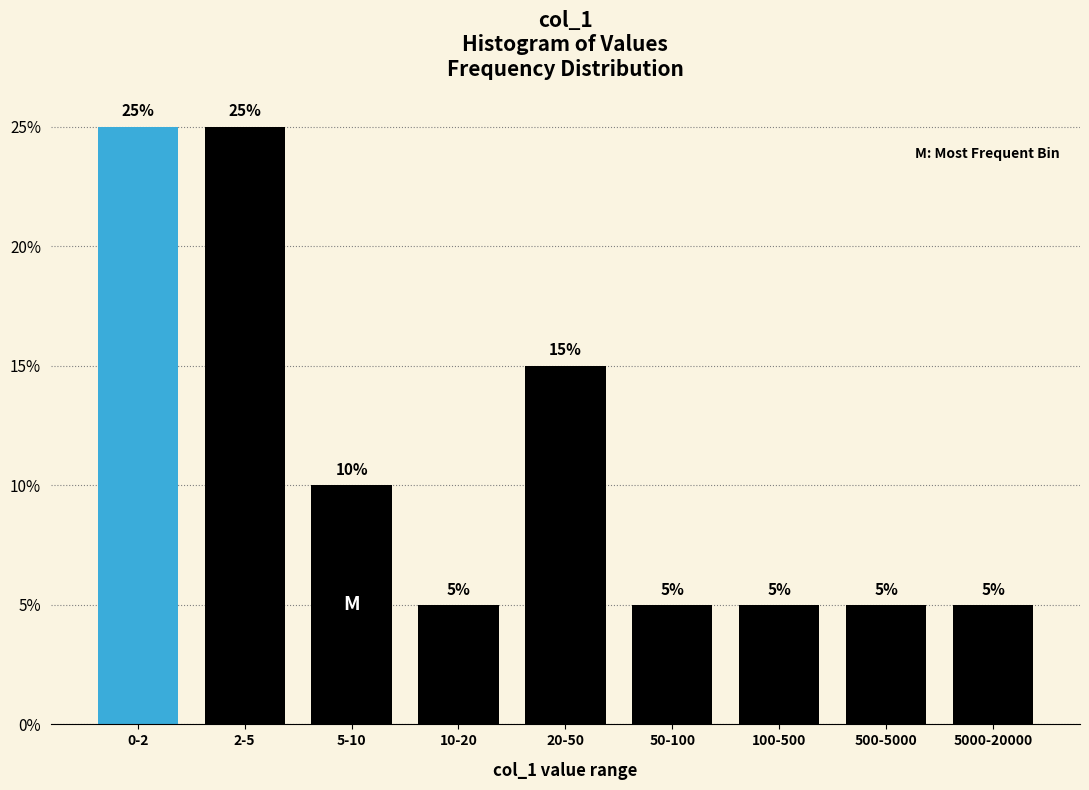

Reading left to right, transcribe all the data shown in this chart.

0-2=25	2-5=25	5-10=10	10-20=5	20-50=15	50-100=5	100-500=5	500-5000=5	5000-20000=5